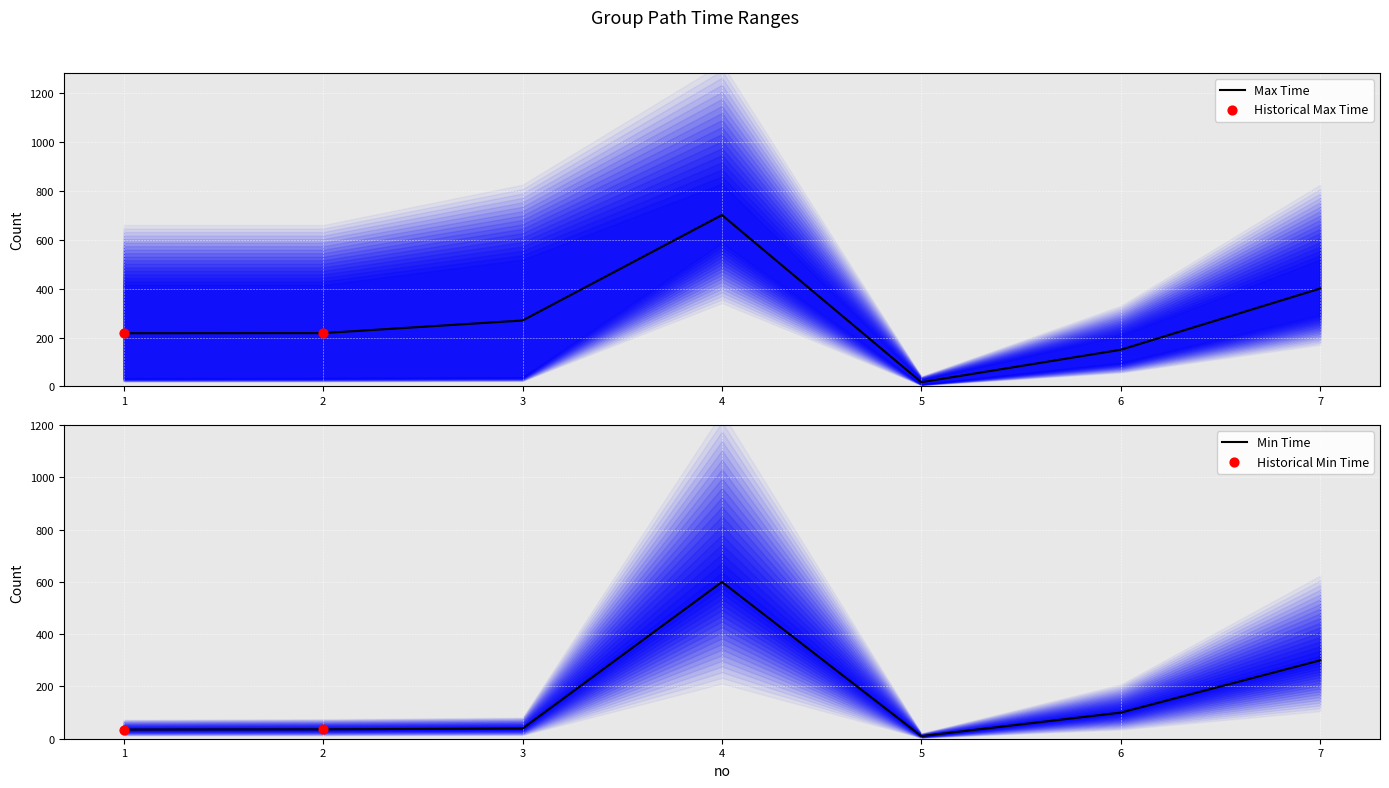

What is the ratio of the value at 2 to the value at 5?

3.6